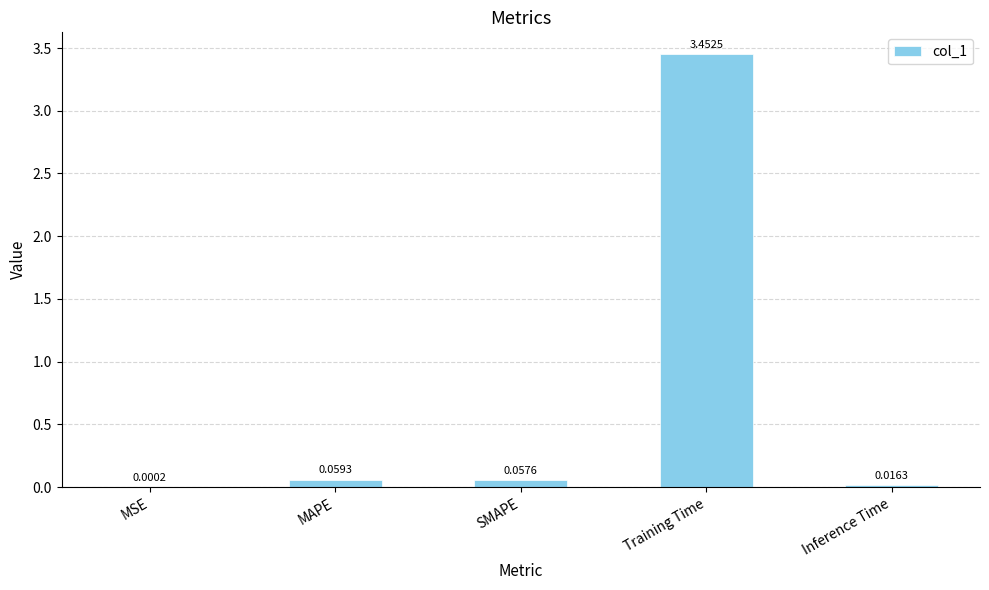

What is the sum of all values?

3.6